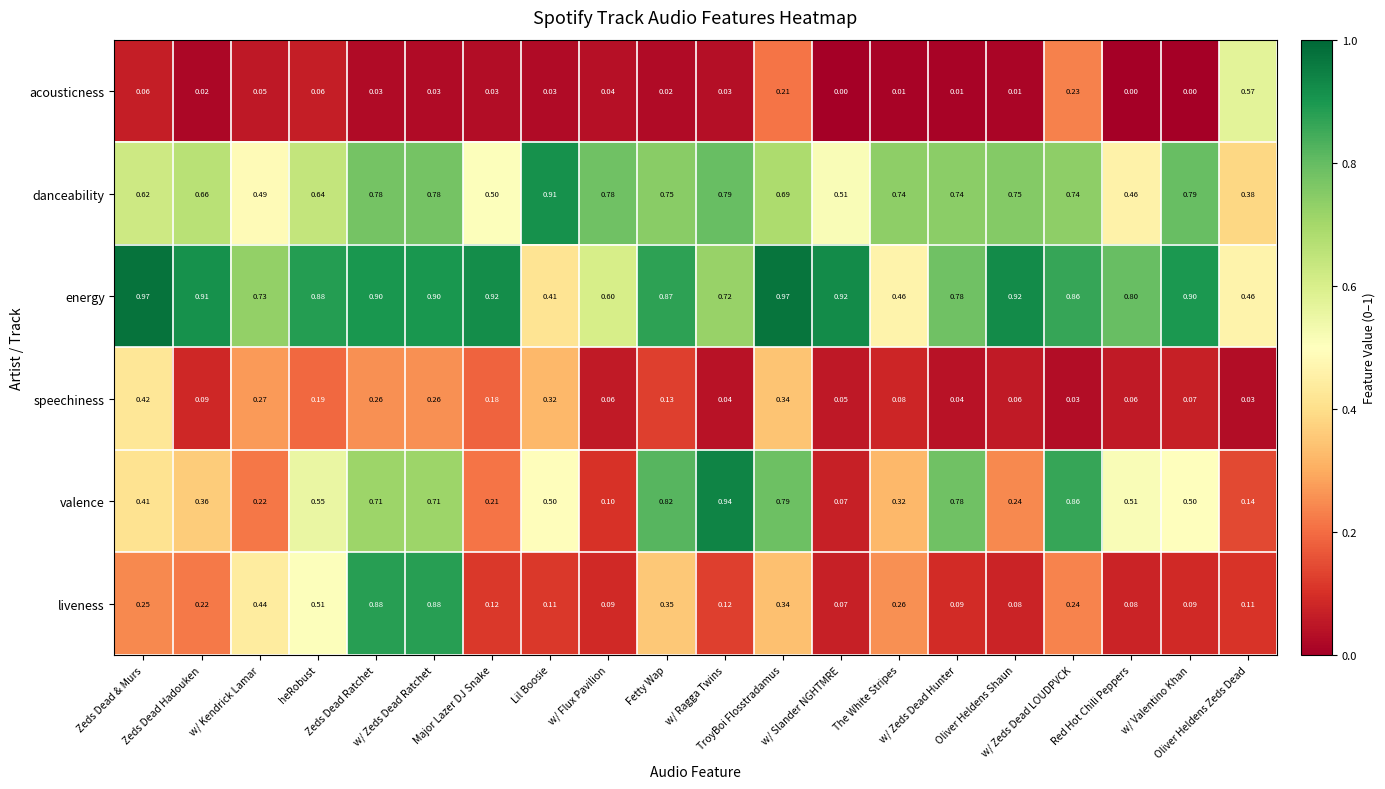

At how many categories does at least one series exceed 0?

20